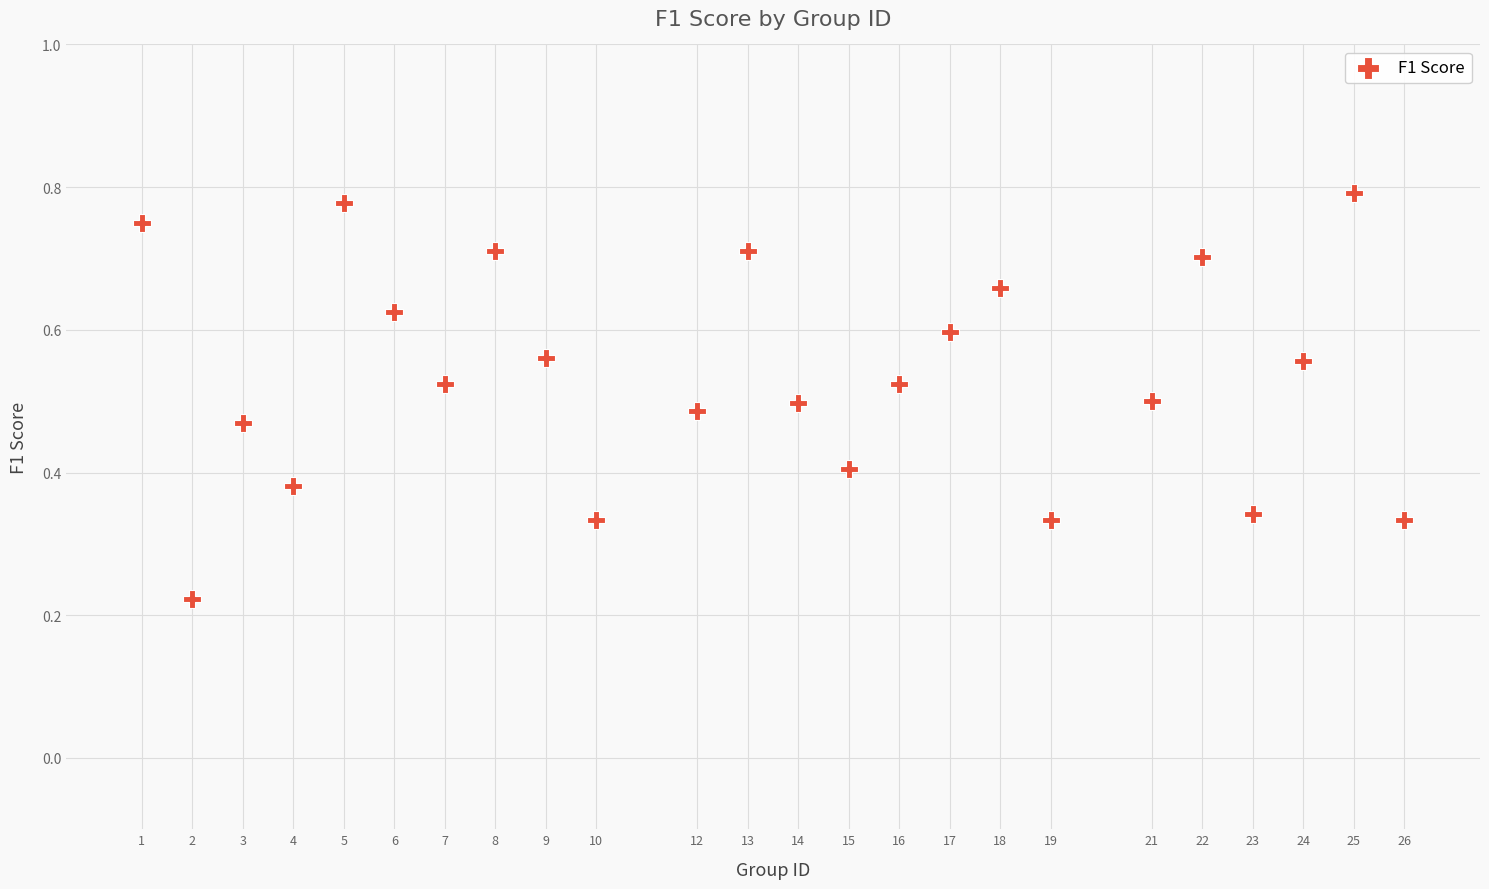

What is the range of X values (max minus min)?

25.0